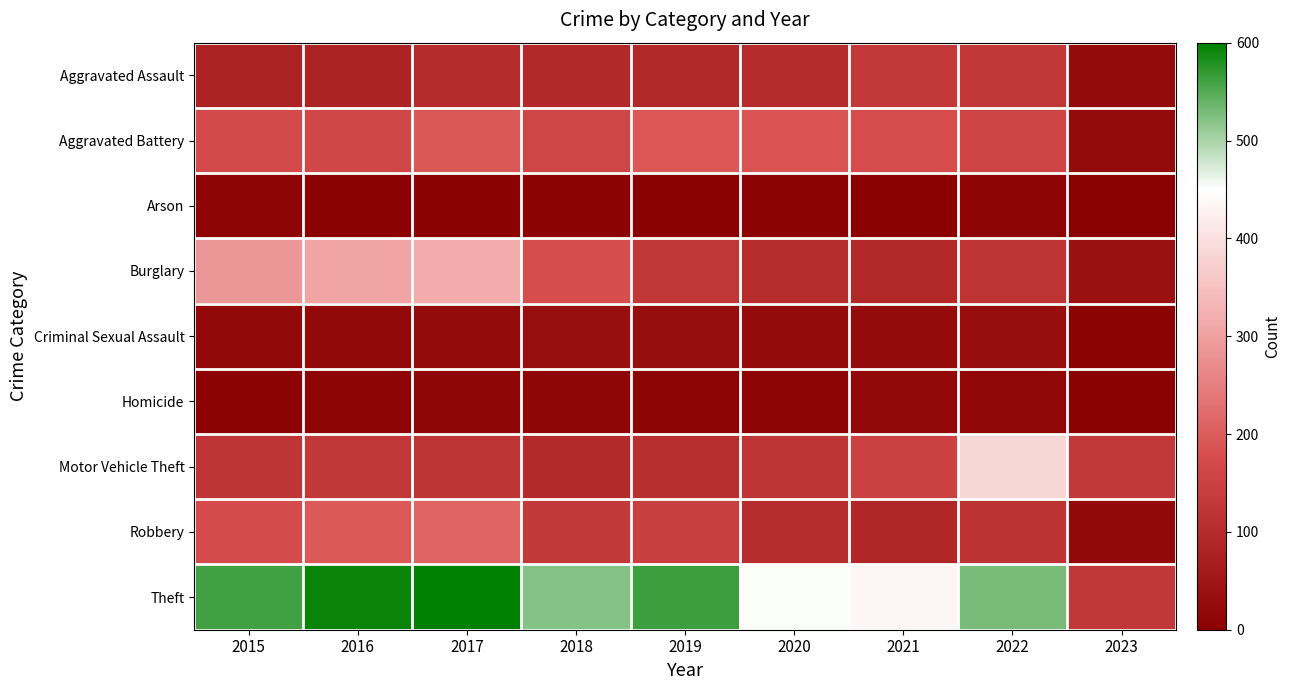

Reading right to left, extract all data points from this chart.

Aggravated Assault: 2023=22	2022=128	2021=131	2020=99	2019=91	2018=93	2017=99	2016=79	2015=79
Aggravated Battery: 2023=25	2022=158	2021=175	2020=186	2019=193	2018=160	2017=194	2016=164	2015=169
Arson: 2023=2	2022=9	2021=3	2020=5	2019=4	2018=6	2017=4	2016=3	2015=8
Burglary: 2023=38	2022=120	2021=92	2020=104	2019=127	2018=176	2017=318	2016=307	2015=286
Criminal Sexual Assault: 2023=5	2022=30	2021=25	2020=24	2019=31	2018=33	2017=23	2016=20	2015=21
Homicide: 2023=2	2022=15	2021=19	2020=9	2019=8	2018=12	2017=13	2016=10	2015=7
Motor Vehicle Theft: 2023=132	2022=384	2021=148	2020=123	2019=107	2018=96	2017=122	2016=128	2015=121
Robbery: 2023=20	2022=118	2021=88	2020=102	2019=143	2018=132	2017=213	2016=196	2015=172
Theft: 2023=129	2022=528	2021=435	2020=452	2019=563	2018=521	2017=599	2016=594	2015=561